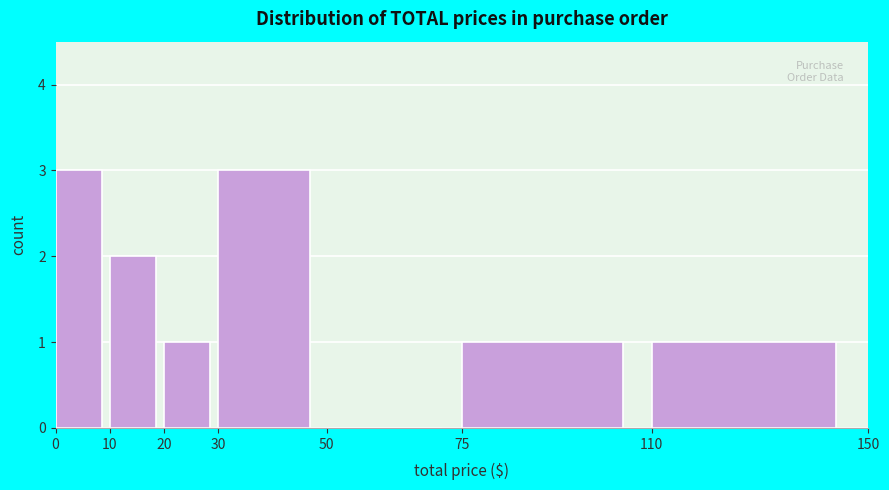

Reading left to right, transcribe this chart: for each bar, give the range it covers on the x-axis and its height. The values are not printed on the chart, so give them approximately, as read against the axis.

0 to 10: 3
10 to 20: 2
20 to 30: 1
30 to 50: 3
50 to 75: 0
75 to 110: 1
110 to 150: 1